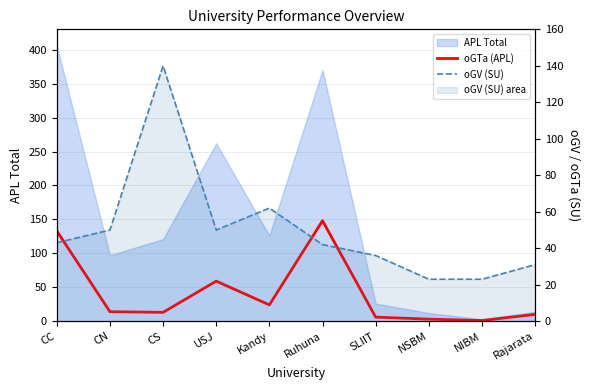

Between CN and NSBM, which series saw the biggest shift?

oGV (SU)